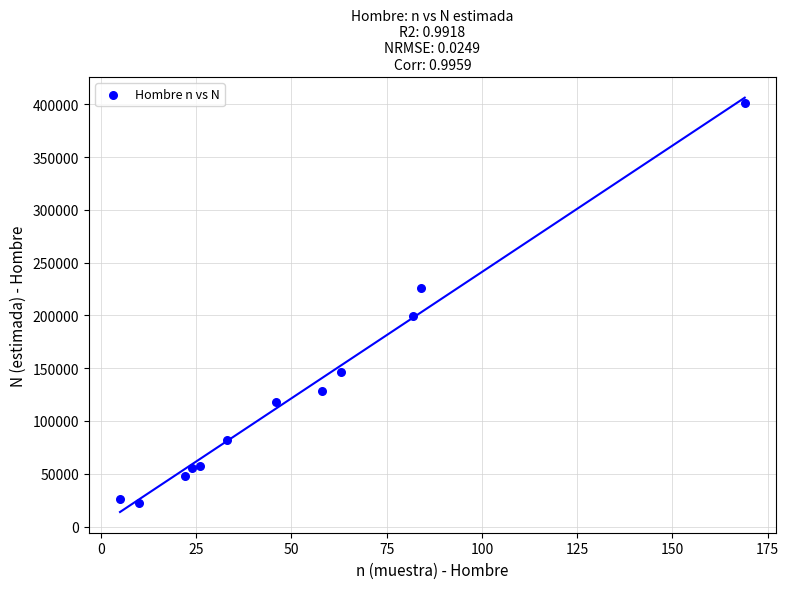

What is the average Y value?

125880